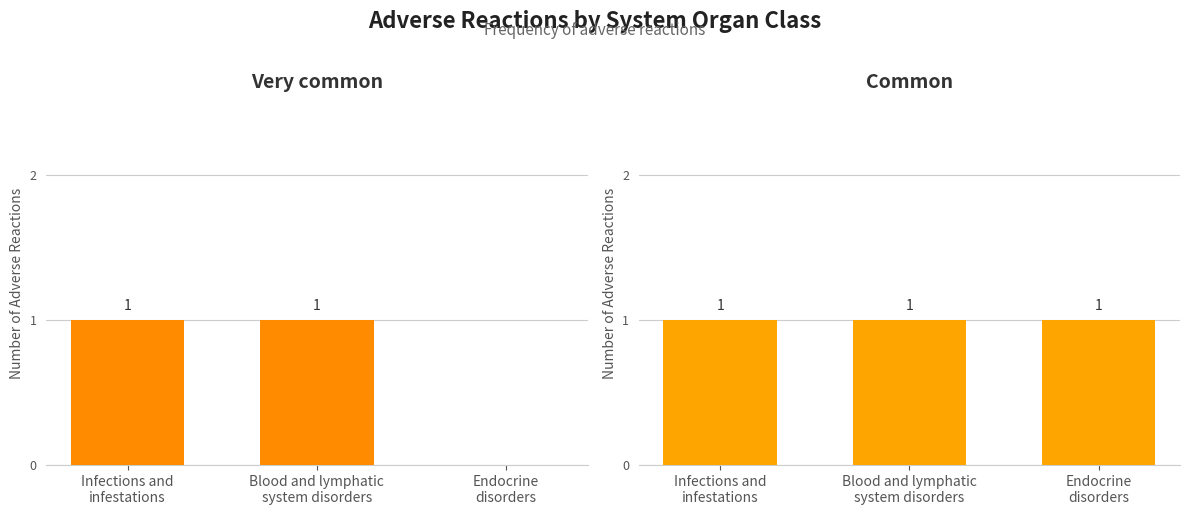

What are all the series names shown in the legend?

Very common, Common